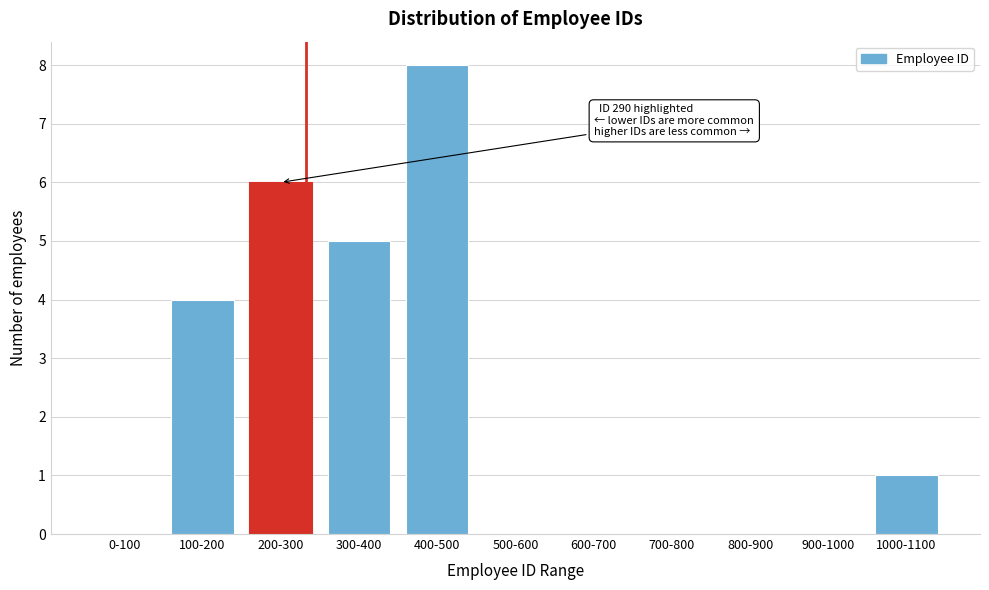

Reading left to right, what are all the values shown in this chart?

0-100=0	100-200=4	200-300=6	300-400=5	400-500=8	500-600=0	600-700=0	700-800=0	800-900=0	900-1000=0	1000-1100=1